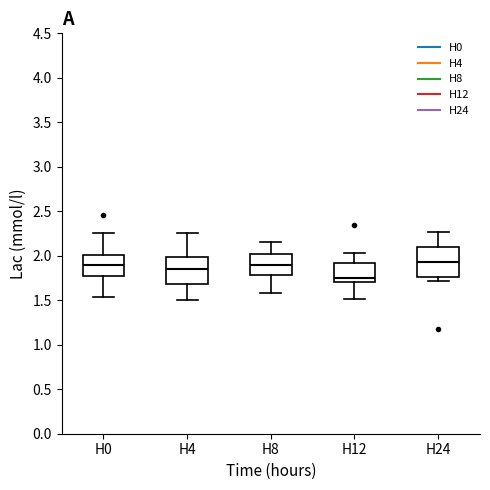

Reading left to right, read every box against the y-axis: the position of its median line, the range the box covers, and the ends of its whiskers. The values are not printed on the chart, so give them approximately, as read against the axis.

H0: median 1.90, box 1.80 to 2.00, whiskers 1.55 to 2.25
H4: median 1.85, box 1.70 to 2.00, whiskers 1.50 to 2.25
H8: median 1.90, box 1.80 to 2.00, whiskers 1.60 to 2.15
H12: median 1.75, box 1.70 to 1.90, whiskers 1.50 to 2.05
H24: median 1.95, box 1.75 to 2.10, whiskers 1.70 to 2.25